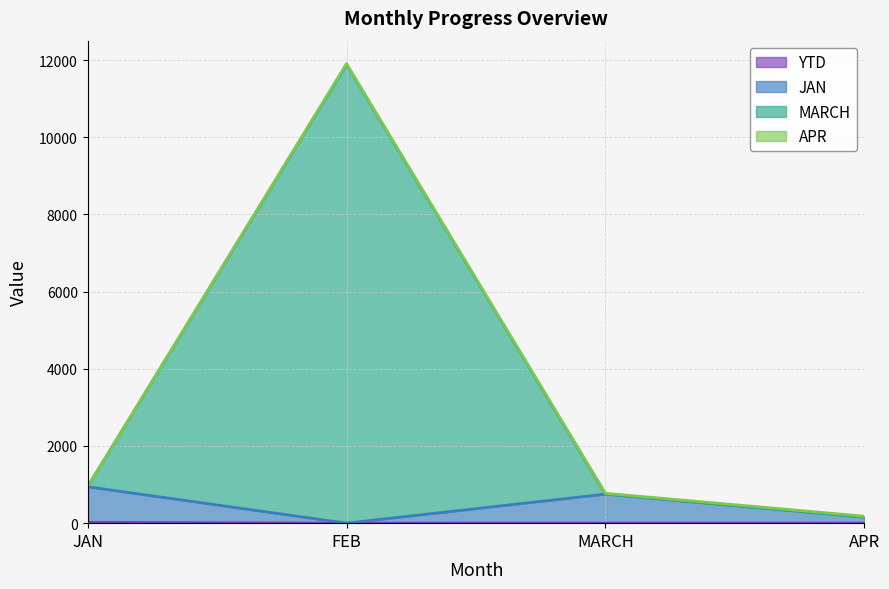

At which category is the sum across all series the highest?

FEB